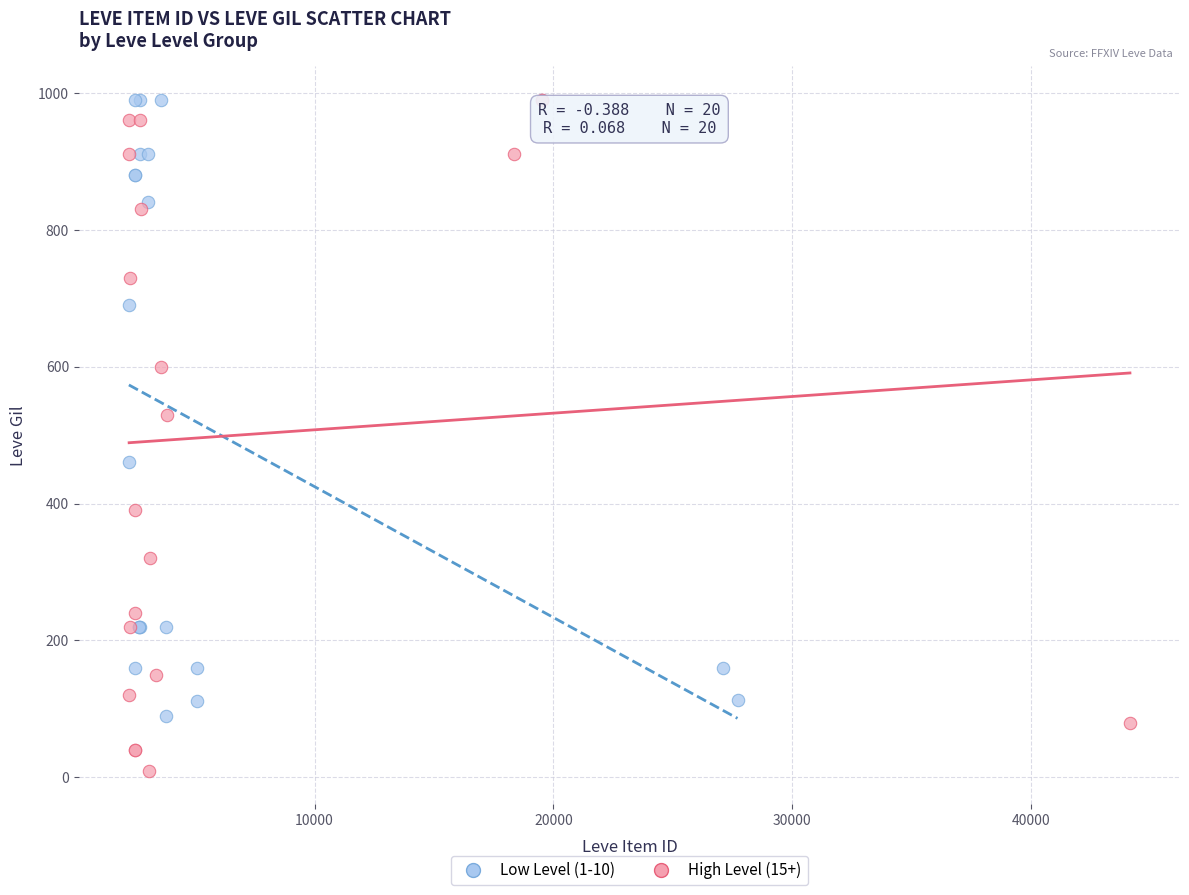

Which series has the largest Y range (max minus min)?

High Level (15+)